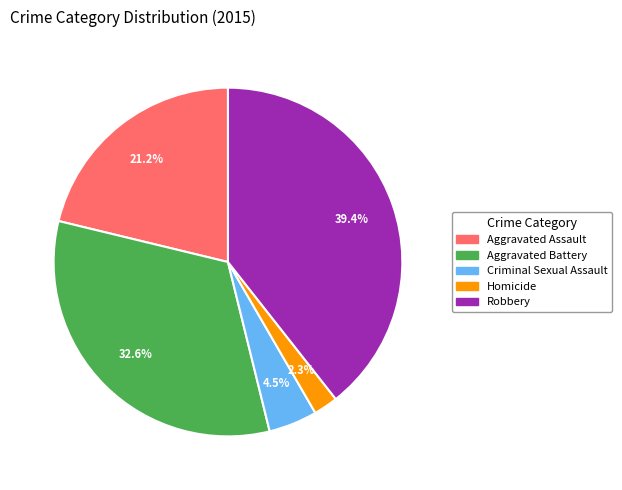

Combined, what portion of the pie is Homicide and Aggravated Assault?

23.5%